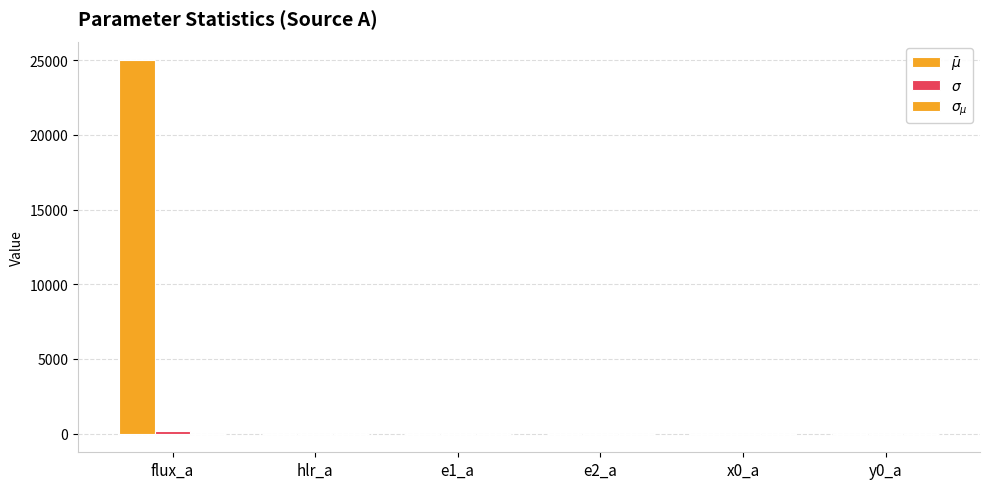

At e1_a, list the series in order from largest to smallest.

$\sigma$, $\sigma_{\mu}$, $\bar\mu$